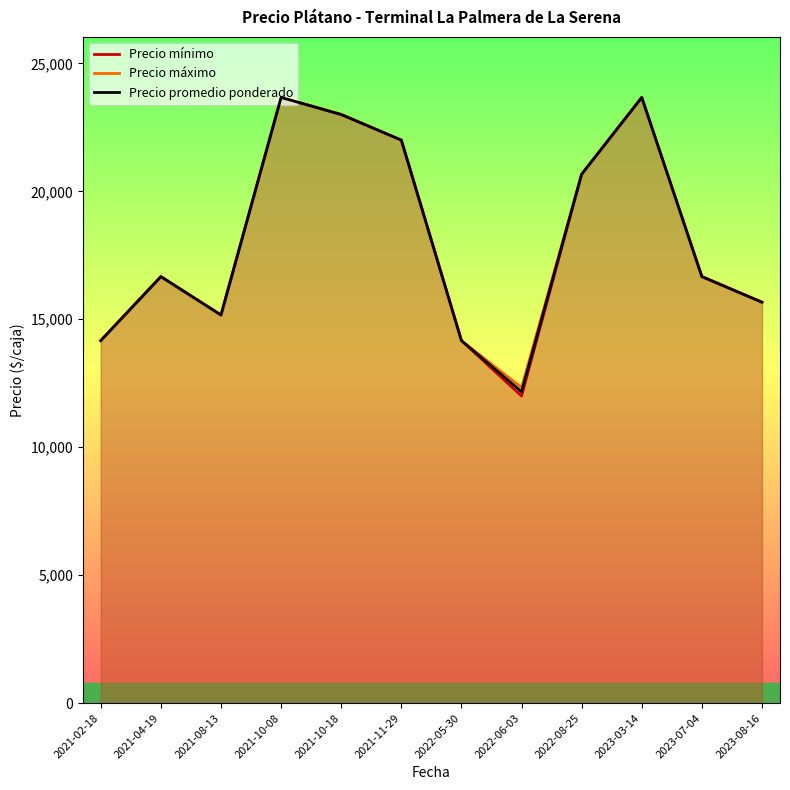

What is the label of the 9th point from the left?

2022-08-25